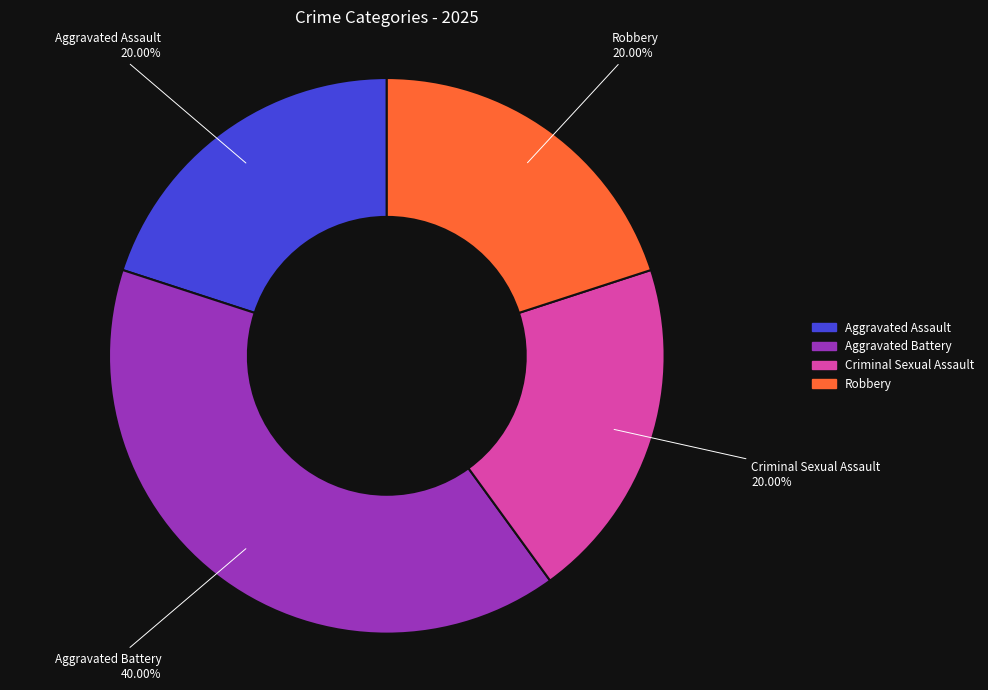

Combined, what portion of the pie is Robbery and Criminal Sexual Assault?

40.0%